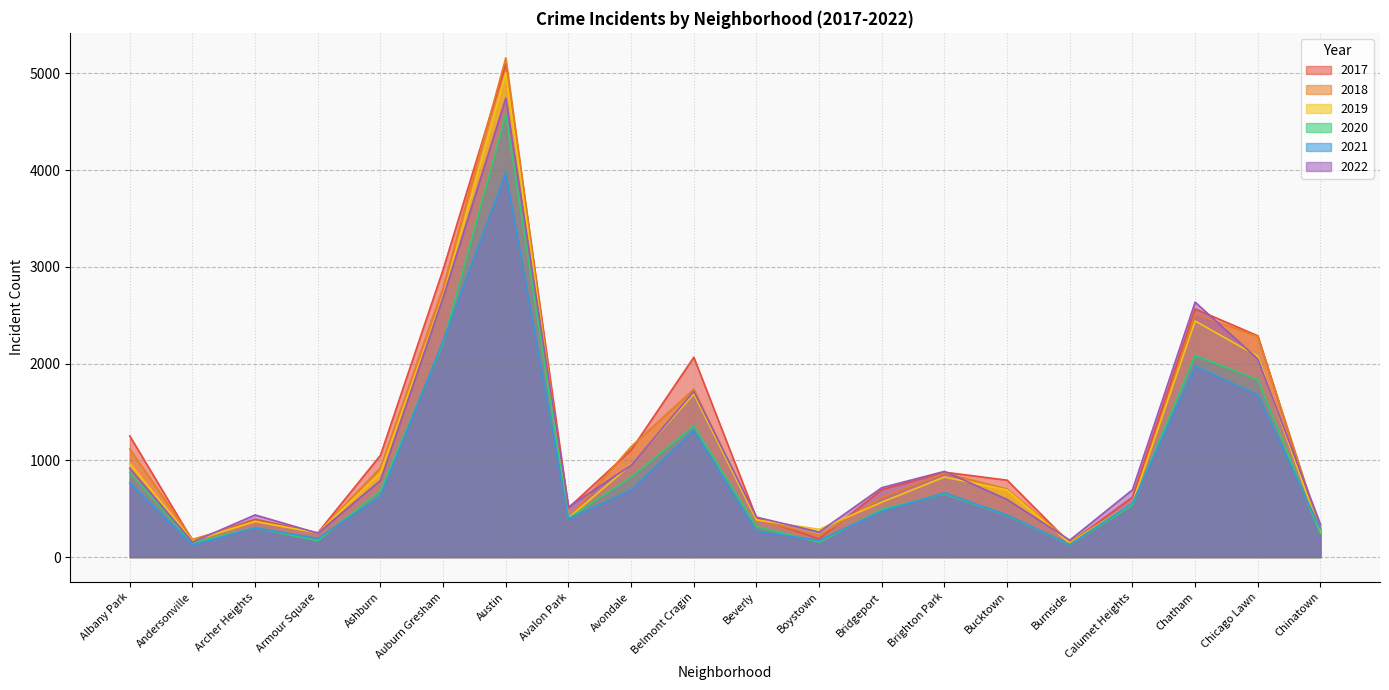

Reading left to right, what are all the values shown in this chart?

2017: Albany Park=1252	Andersonville=171	Archer Heights=391	Armour Square=251	Ashburn=1053	Auburn Gresham=2973	Austin=5095	Avalon Park=509	Avondale=1107	Belmont Cragin=2066	Beverly=404	Boystown=188	Bridgeport=697	Brighton Park=878	Bucktown=795	Burnside=145	Calumet Heights=620	Chatham=2566	Chicago Lawn=2288	Chinatown=253
2019: Albany Park=968	Andersonville=166	Archer Heights=368	Armour Square=249	Ashburn=872	Auburn Gresham=2700	Austin=5008	Avalon Park=405	Avondale=957	Belmont Cragin=1687	Beverly=385	Boystown=287	Bridgeport=568	Brighton Park=828	Bucktown=694	Burnside=142	Calumet Heights=561	Chatham=2441	Chicago Lawn=2076	Chinatown=253
2021: Albany Park=767	Andersonville=123	Archer Heights=303	Armour Square=193	Ashburn=629	Auburn Gresham=2237	Austin=3971	Avalon Park=395	Avondale=692	Belmont Cragin=1312	Beverly=265	Boystown=173	Bridgeport=474	Brighton Park=664	Bucktown=435	Burnside=130	Calumet Heights=559	Chatham=1973	Chicago Lawn=1675	Chinatown=293
2022: Albany Park=918	Andersonville=155	Archer Heights=436	Armour Square=247	Ashburn=793	Auburn Gresham=2685	Austin=4745	Avalon Park=519	Avondale=949	Belmont Cragin=1714	Beverly=413	Boystown=259	Bridgeport=718	Brighton Park=886	Bucktown=595	Burnside=175	Calumet Heights=696	Chatham=2636	Chicago Lawn=2048	Chinatown=337
2020: Albany Park=870	Andersonville=147	Archer Heights=303	Armour Square=169	Ashburn=686	Auburn Gresham=2213	Austin=4578	Avalon Park=400	Avondale=826	Belmont Cragin=1357	Beverly=315	Boystown=153	Bridgeport=493	Brighton Park=654	Bucktown=431	Burnside=126	Calumet Heights=538	Chatham=2084	Chicago Lawn=1834	Chinatown=239
2018: Albany Park=1117	Andersonville=183	Archer Heights=374	Armour Square=248	Ashburn=924	Auburn Gresham=2787	Austin=5162	Avalon Park=401	Avondale=1142	Belmont Cragin=1736	Beverly=386	Boystown=224	Bridgeport=616	Brighton Park=869	Bucktown=704	Burnside=160	Calumet Heights=554	Chatham=2513	Chicago Lawn=2281	Chinatown=273